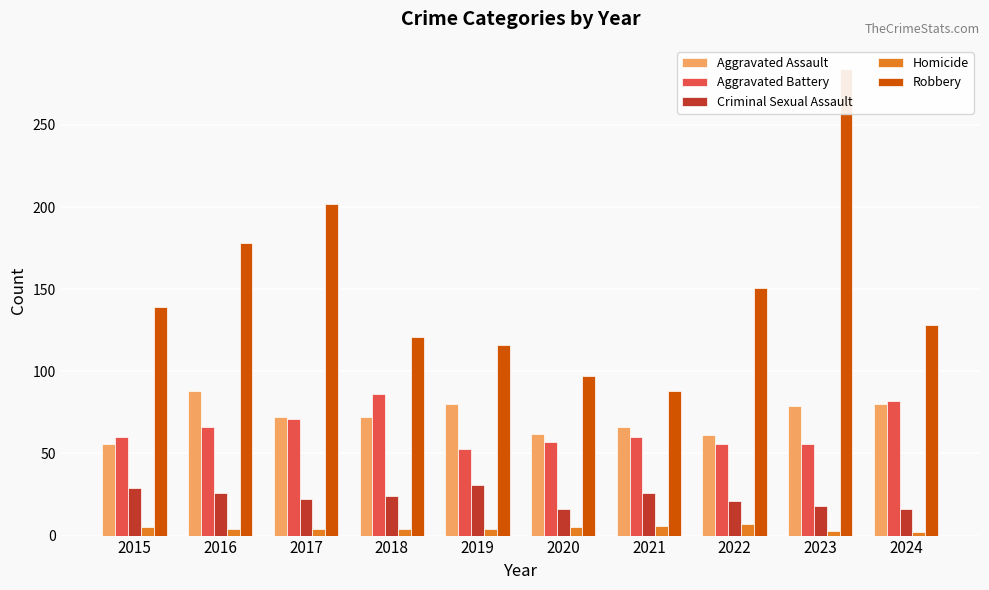

What is the greatest value displayed?

284